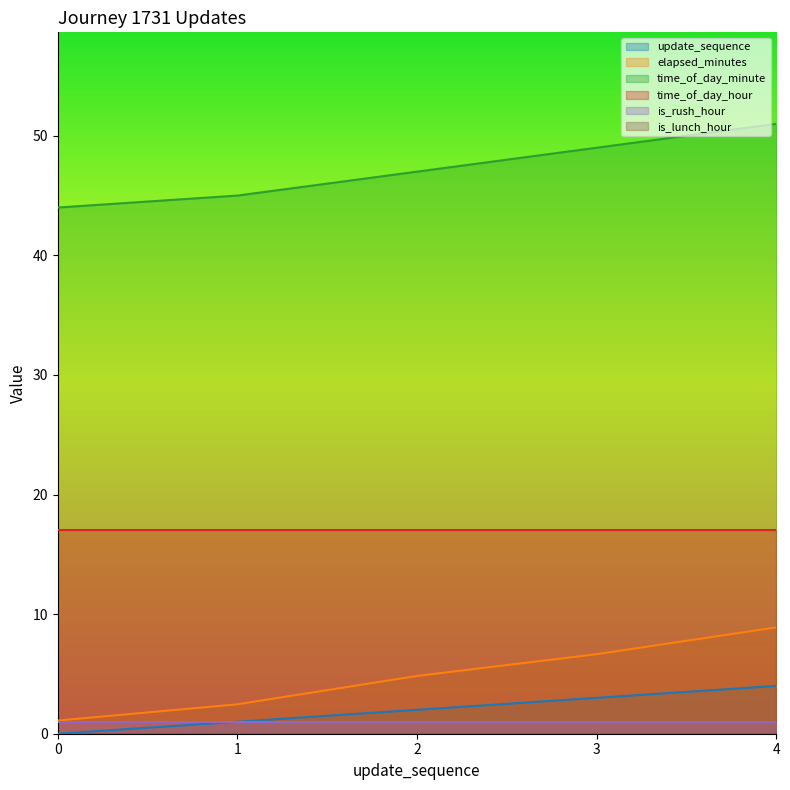

How many time_of_day_minute values are between 45 and 49?

3